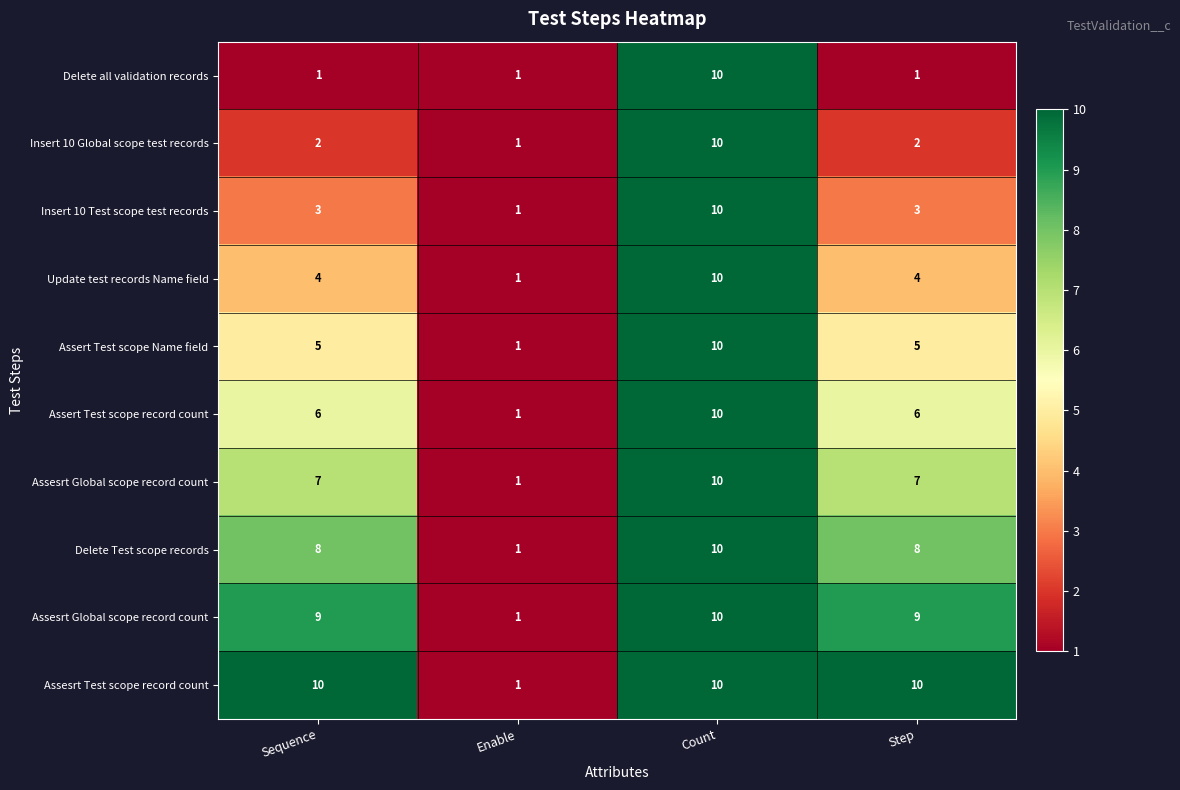

What is the maximum value shown in the chart?

10